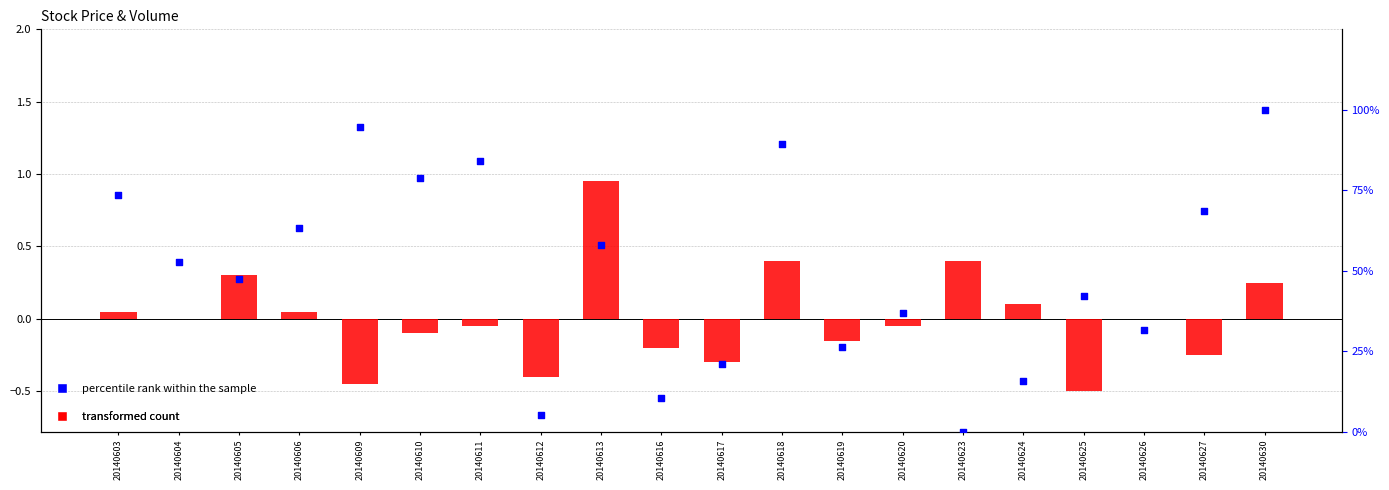

Which series has the largest total across all categories?

percentile rank within the sample